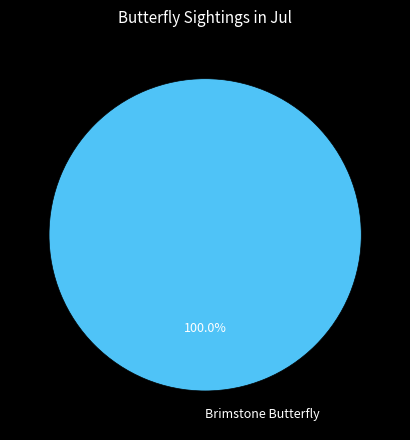

Is there any slice that represents more than half of the pie?

Yes